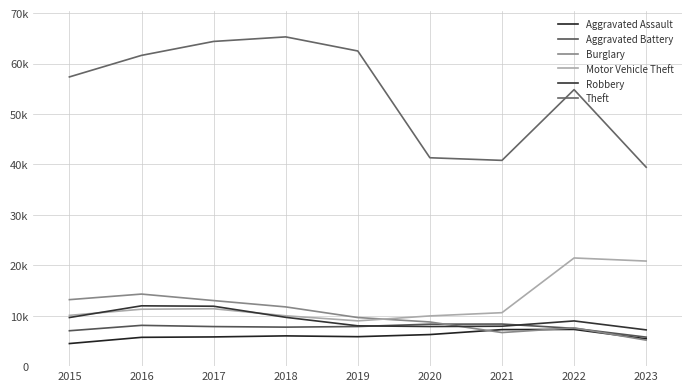

After their last crossing, which series has the higher values: Burglary or Aggravated Battery?

Aggravated Battery